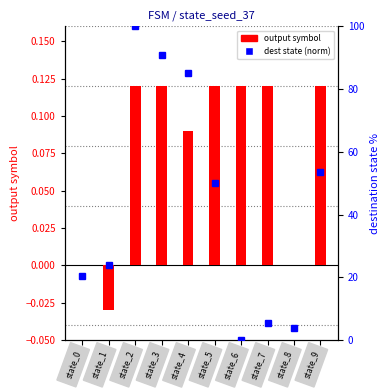

Which label corresponds to the largest value in the chart?

state_2